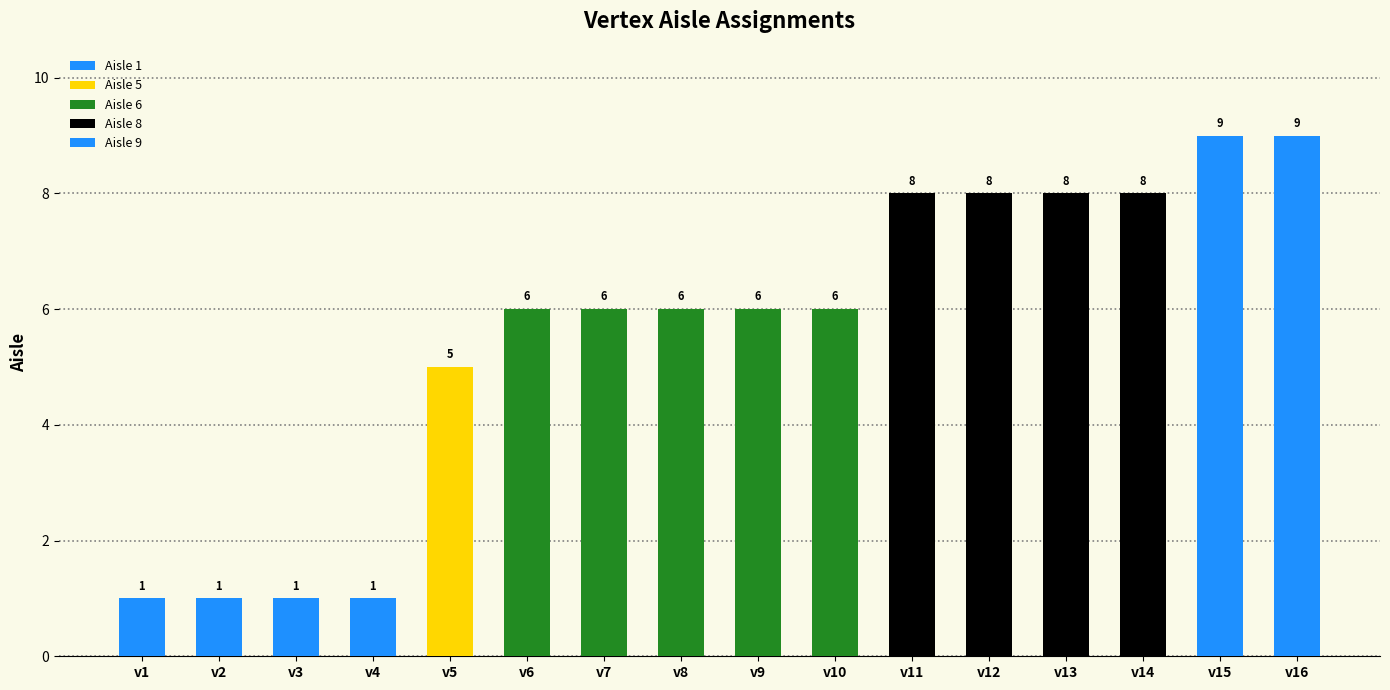

Reading left to right, transcribe all the data shown in this chart.

v1=1	v2=1	v3=1	v4=1	v5=5	v6=6	v7=6	v8=6	v9=6	v10=6	v11=8	v12=8	v13=8	v14=8	v15=9	v16=9